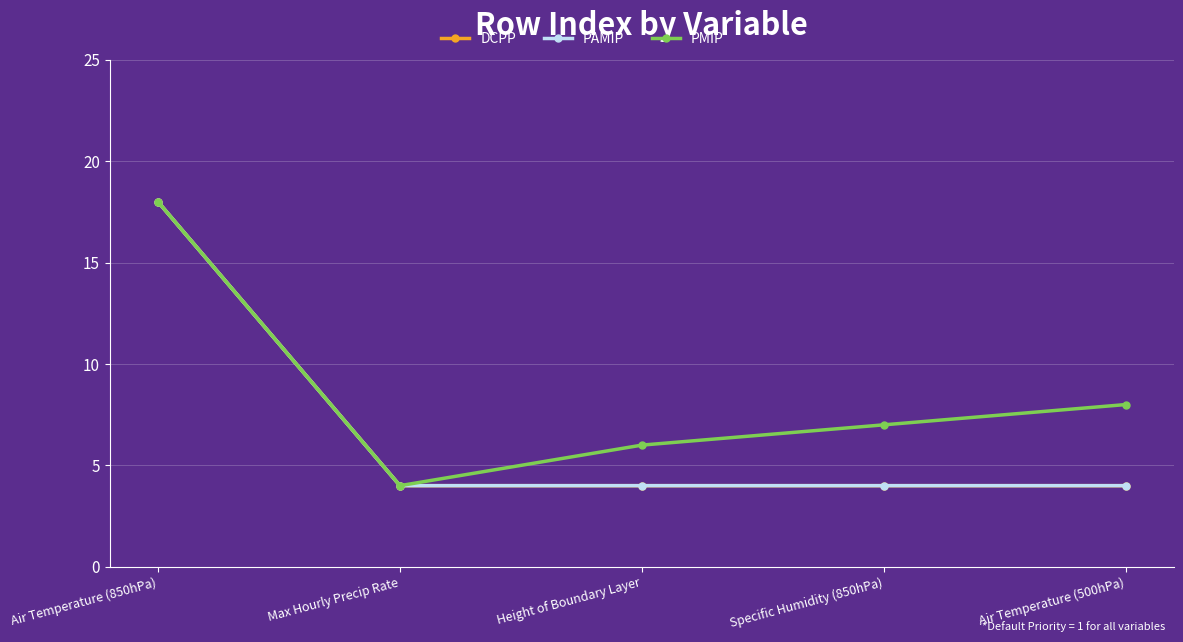

What is the label of the 1st point from the left?

Air Temperature (850hPa)